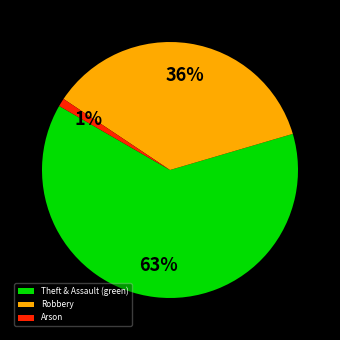

Between Robbery and Theft & Assault (green), which is larger?

Theft & Assault (green)